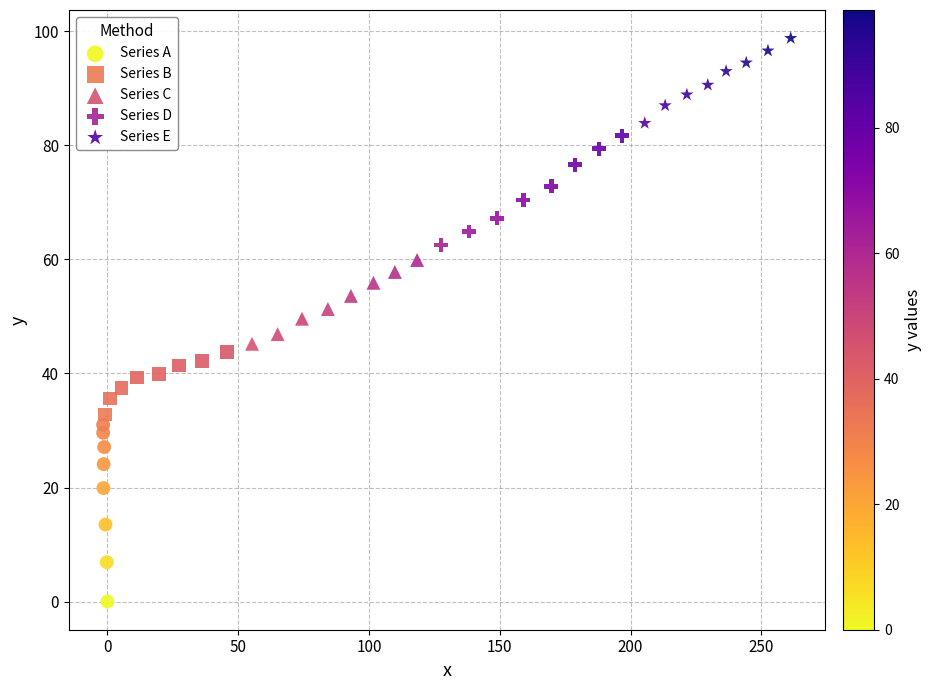

Which series has the largest Y range (max minus min)?

Series A